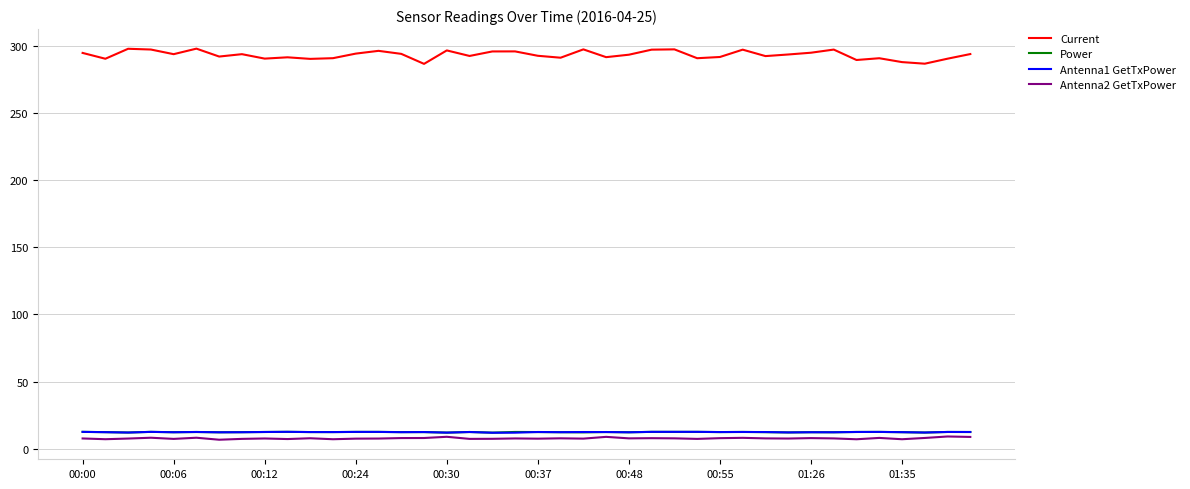

What is the lowest value of the Power series?

11.9